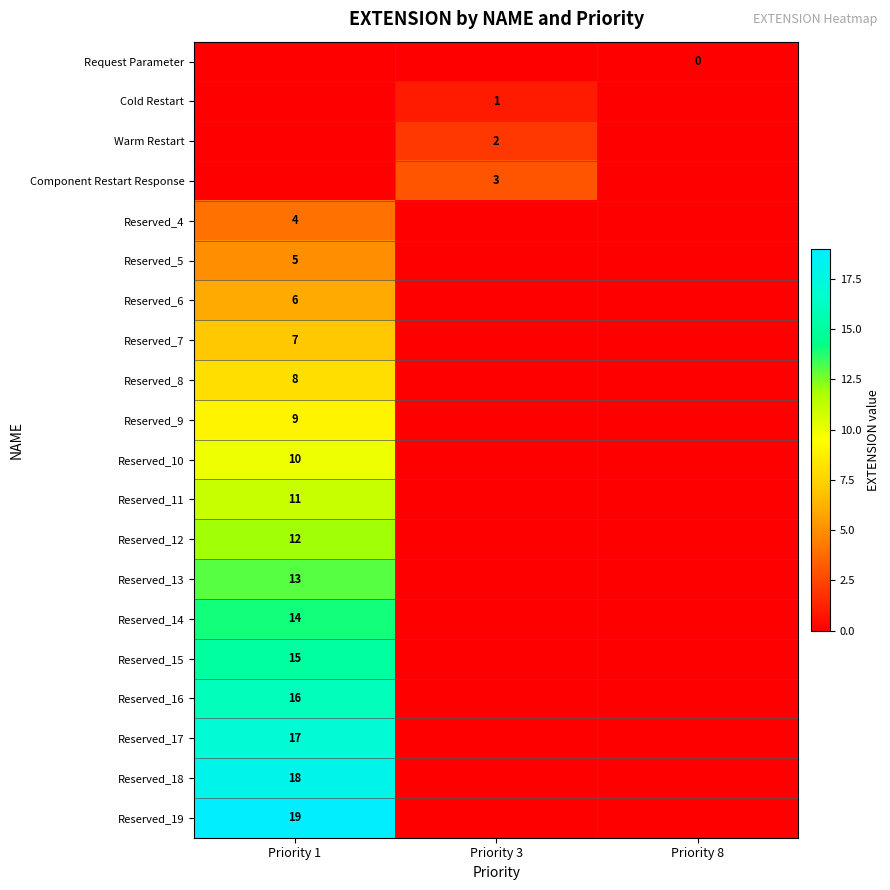

What is the total value across all series at Priority 3?

6